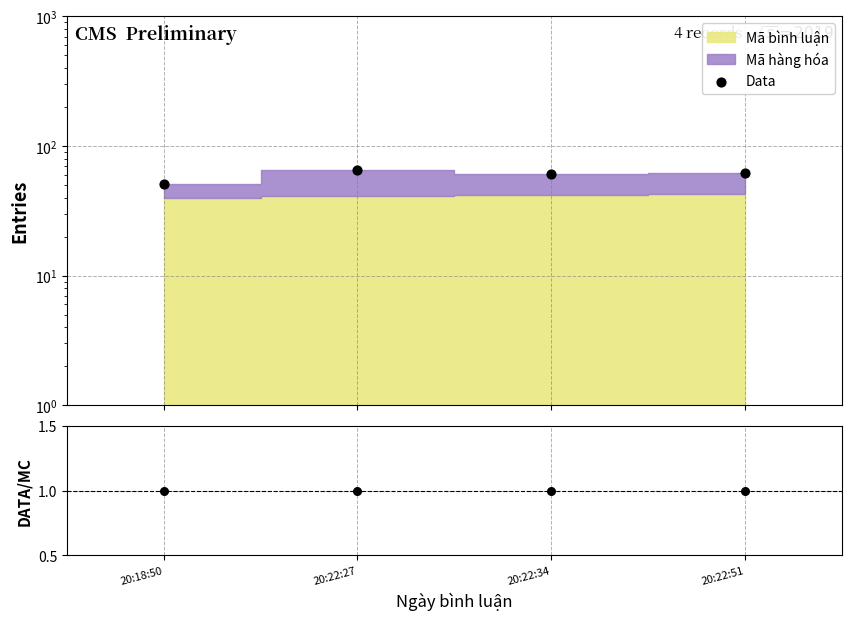

Which series has the largest total across all categories?

Data